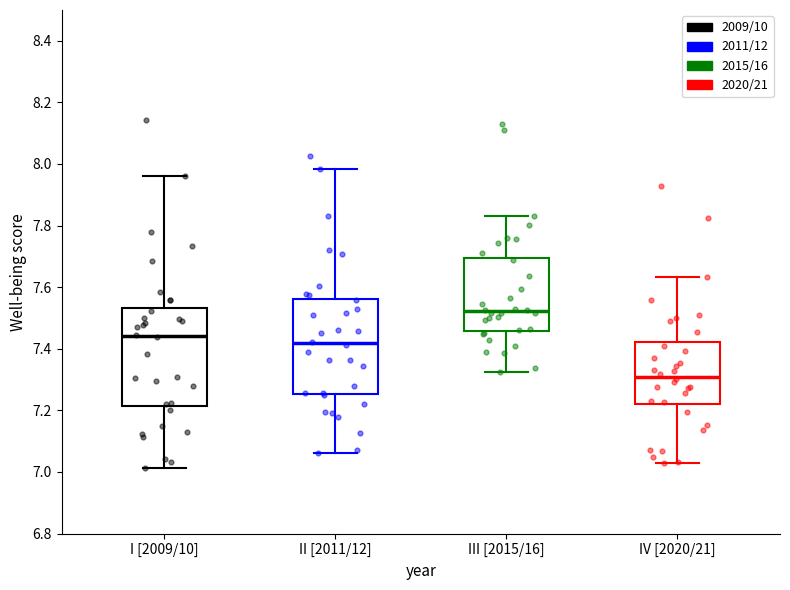

Reading left to right, transcribe this box plot: for each box, give where its median line is, the range the box spans, and where its two whiskers end, as read against the y-axis. The values are not printed on the chart, so give them approximately, as read against the axis.

I [2009/10]: median 7.44, box 7.22 to 7.54, whiskers 7.02 to 7.96
II [2011/12]: median 7.42, box 7.26 to 7.56, whiskers 7.06 to 7.98
III [2015/16]: median 7.52, box 7.46 to 7.70, whiskers 7.32 to 7.84
IV [2020/21]: median 7.32, box 7.22 to 7.42, whiskers 7.04 to 7.64